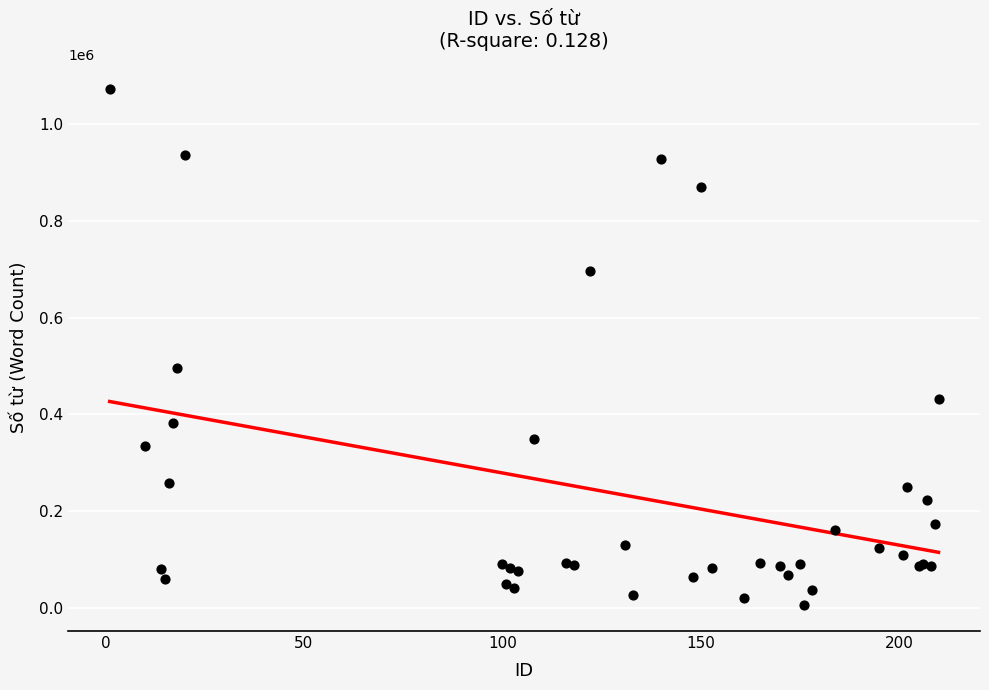

What Y value in the scatter plot is closest to 538326?

495380